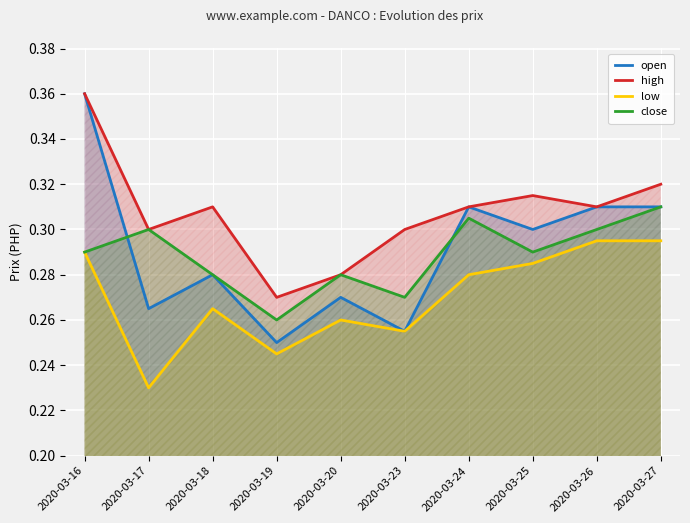

True or false: high and low intersect in this chart.

False